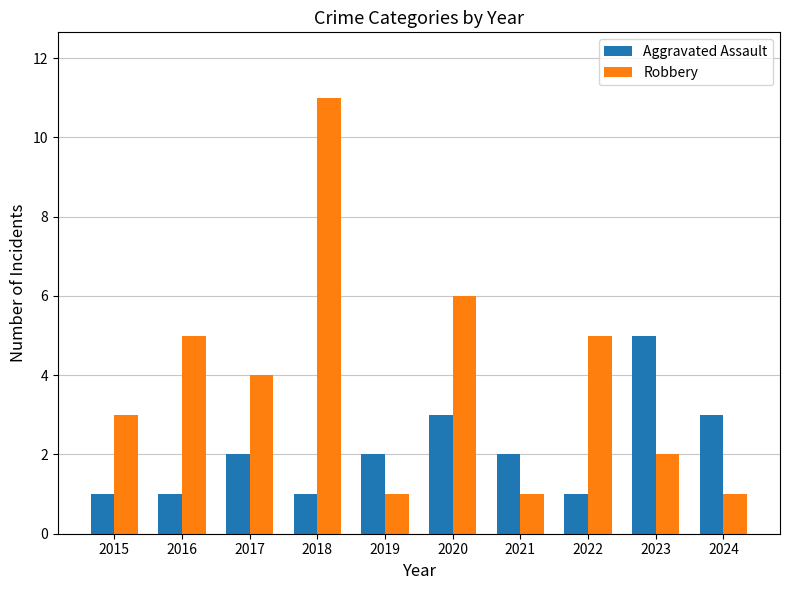

The Aggravated Assault series shows 2 at 2023. True or false?

False